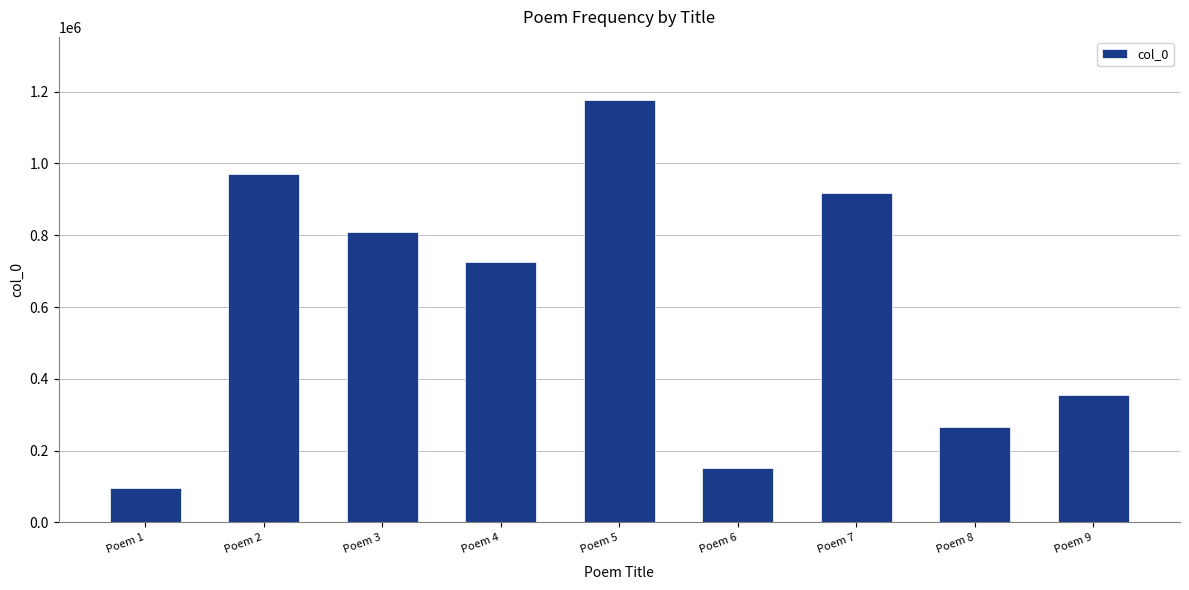

The value at Poem 3 is 807776. True or false?

True